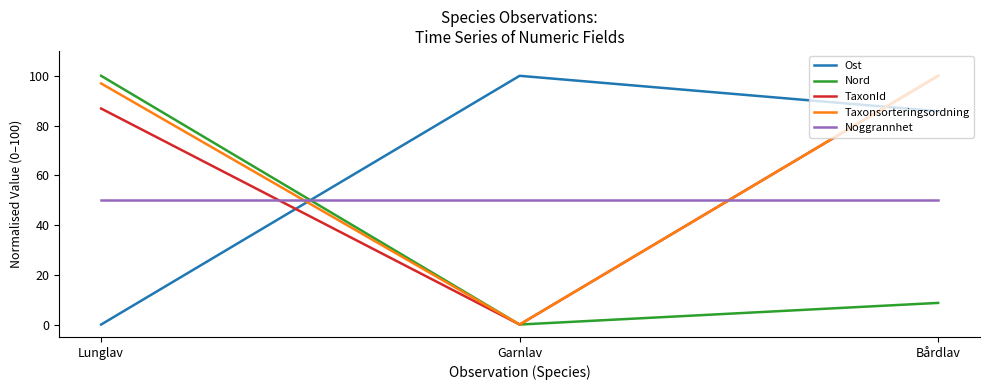

List the labels in order of TaxonId value, smallest first.

Garnlav, Lunglav, Bårdlav